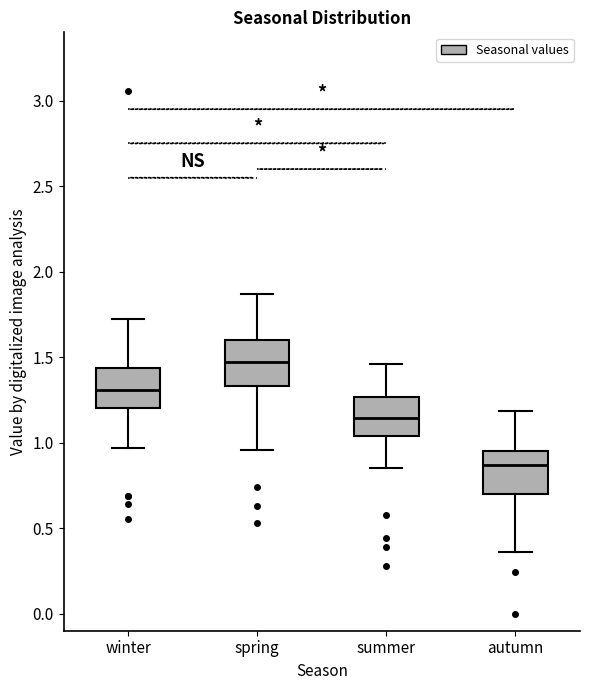

Which box has the highest median line?

spring